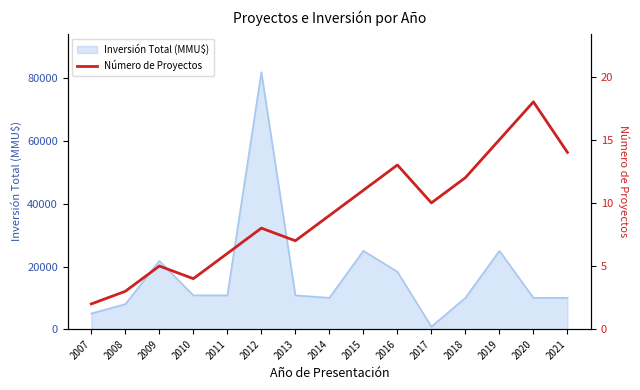

Which category has the highest value in the Inversión Total (MMU$) series?

2012